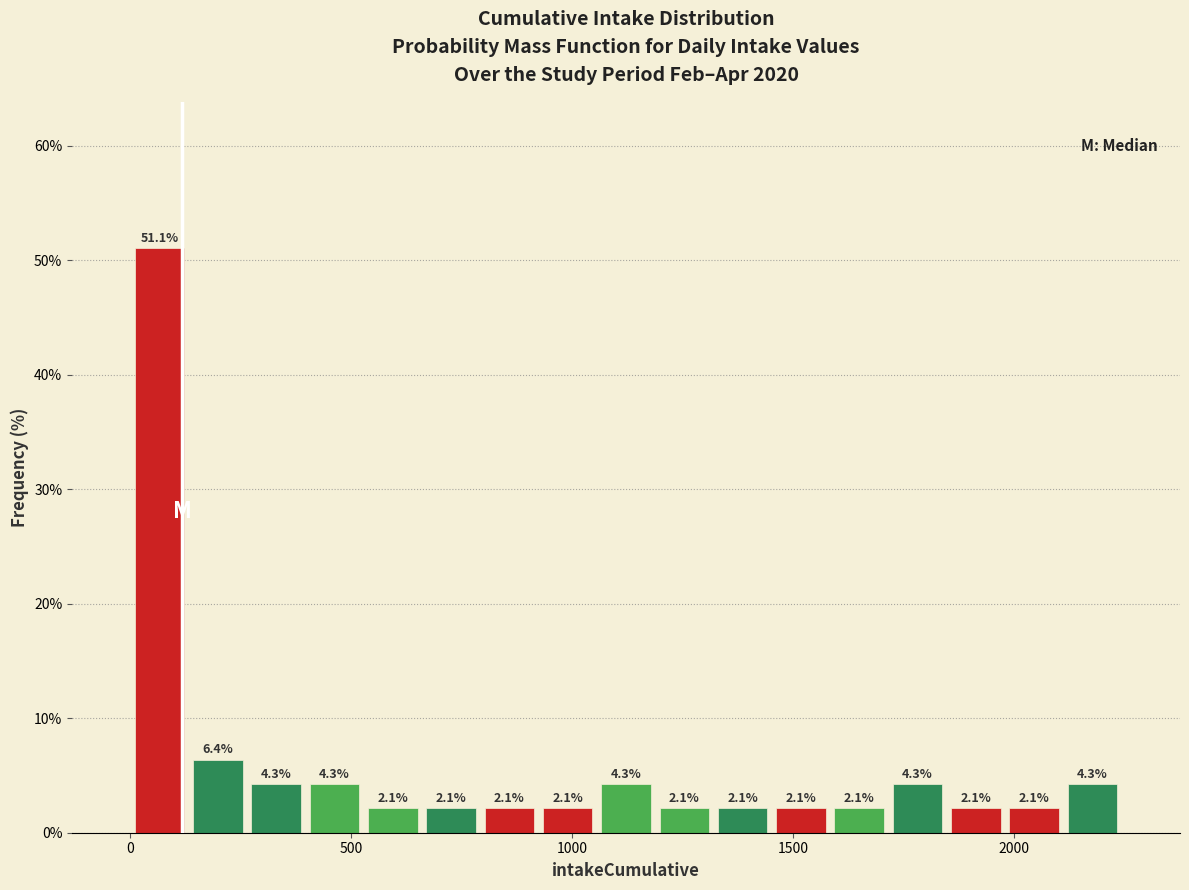

Read against the x-axis, roughly where is the centre of the tallest bar?

50